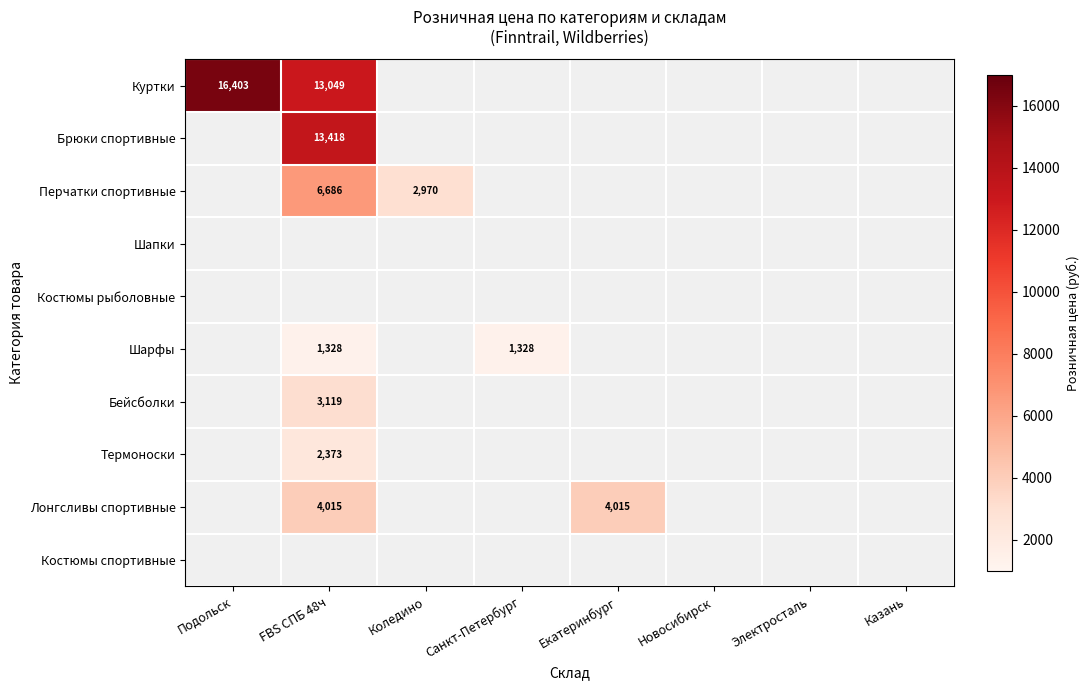

True or false: Куртки has a value of 16403 at Подольск.

True